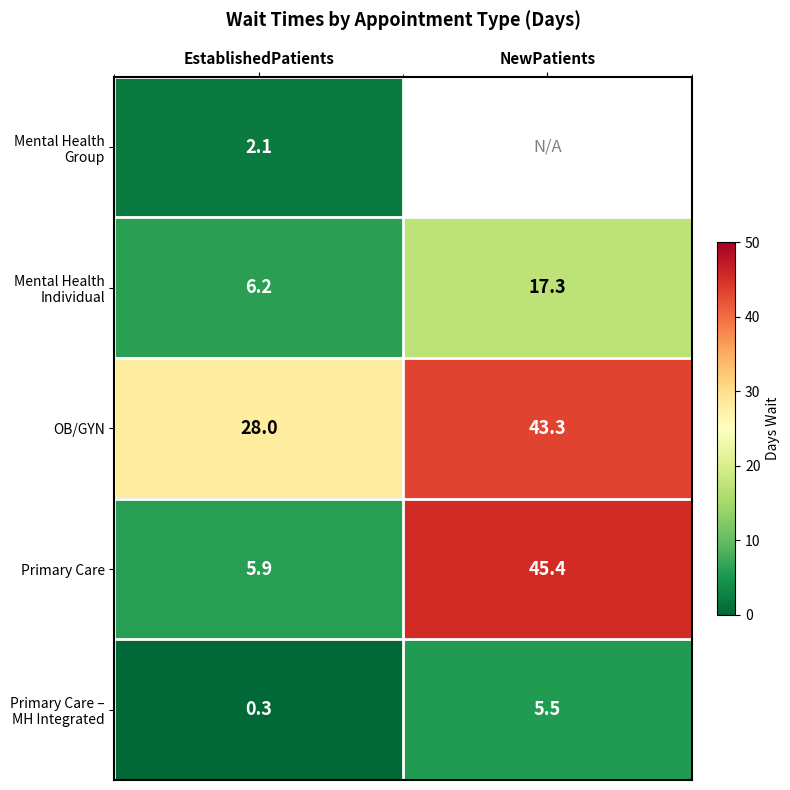

What is the difference between the highest and lowest values at EstablishedPatients?

27.7